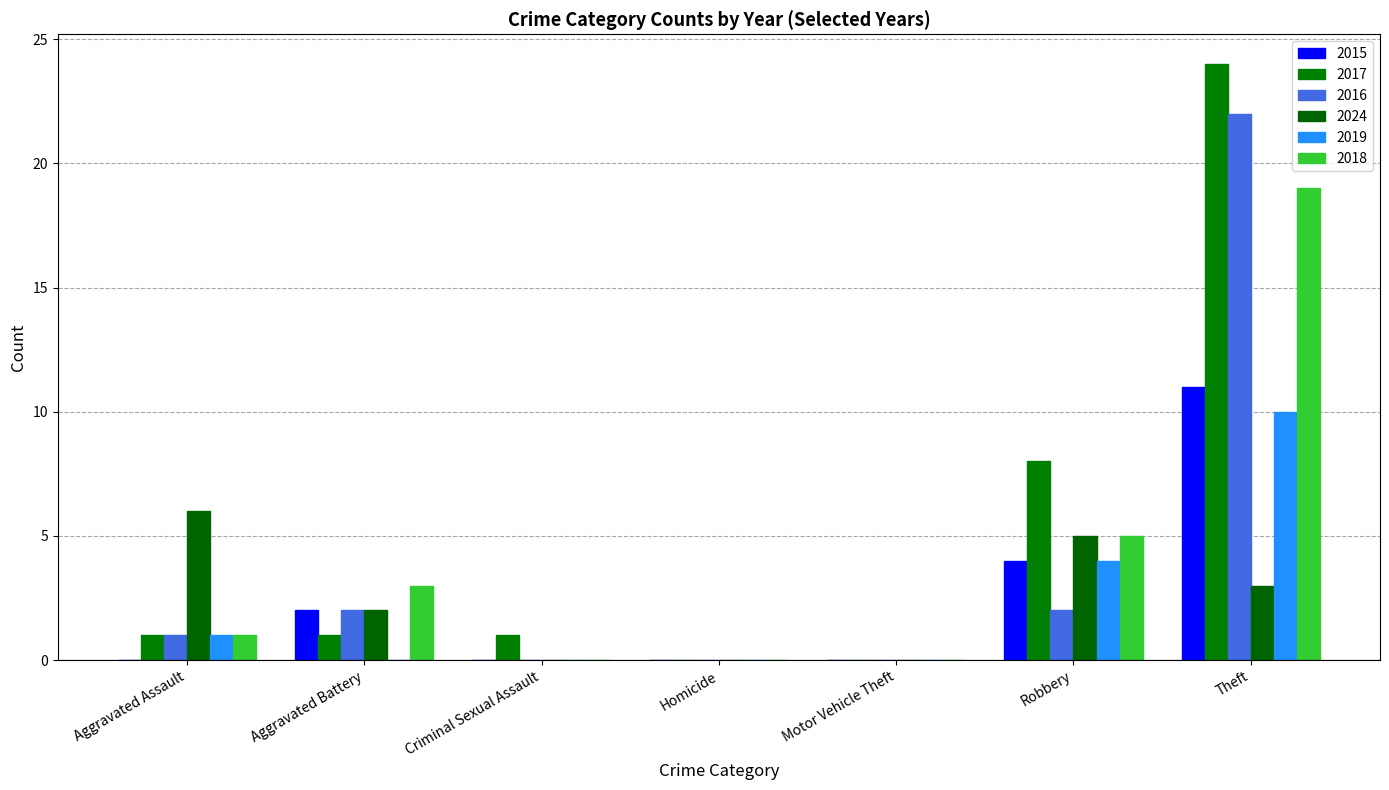

What is the sum of all 2015 values?

17